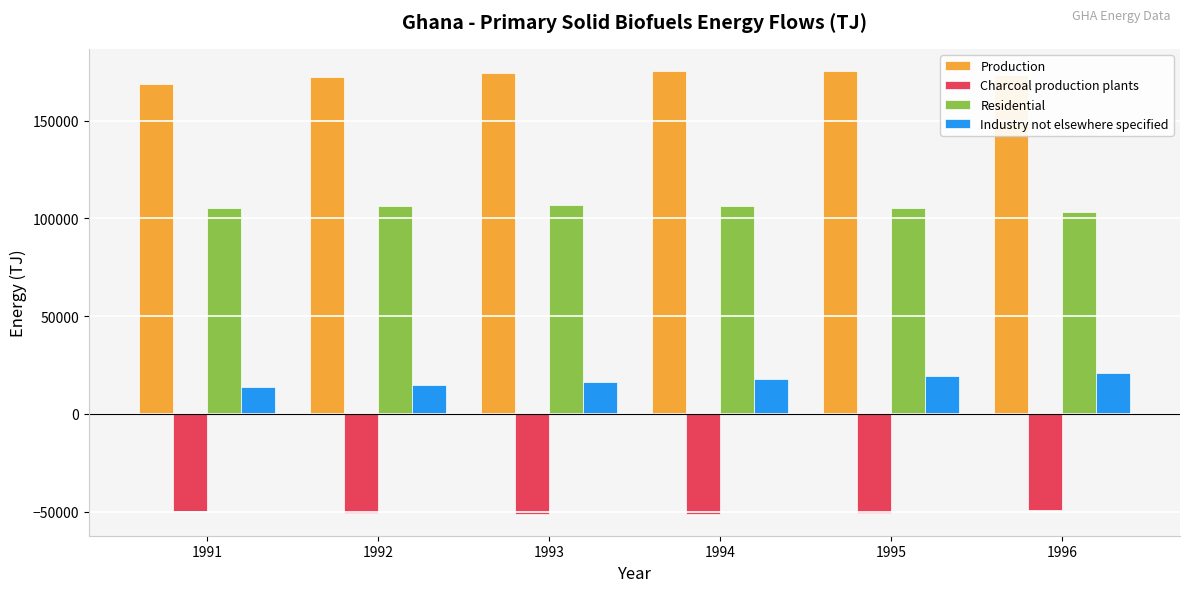

What is the difference between the maximum and minimum values in the Industry not elsewhere specified series?

7536.2